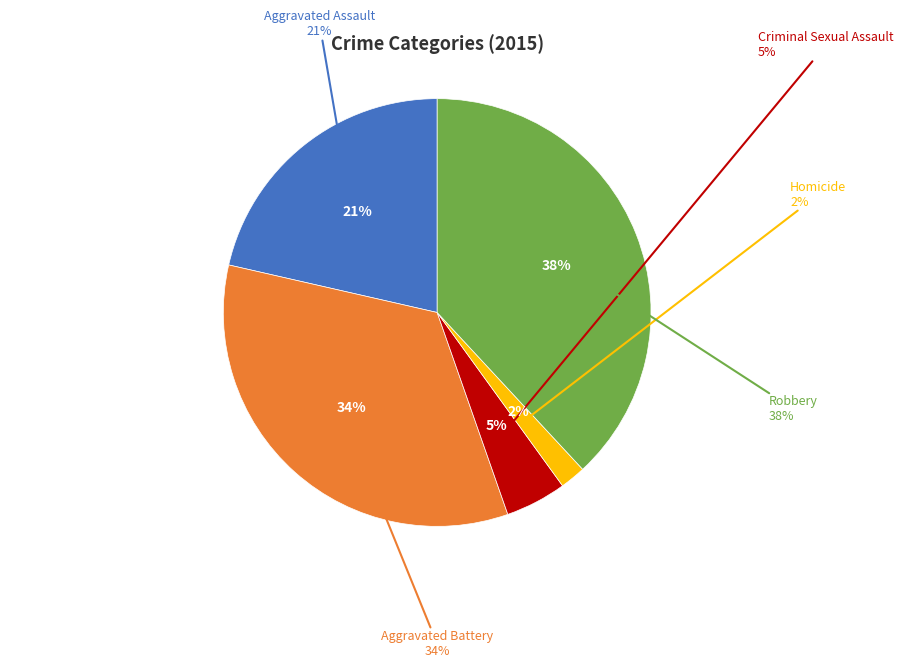

To the nearest percent, what percentage of the pie is Criminal Sexual Assault?

5%